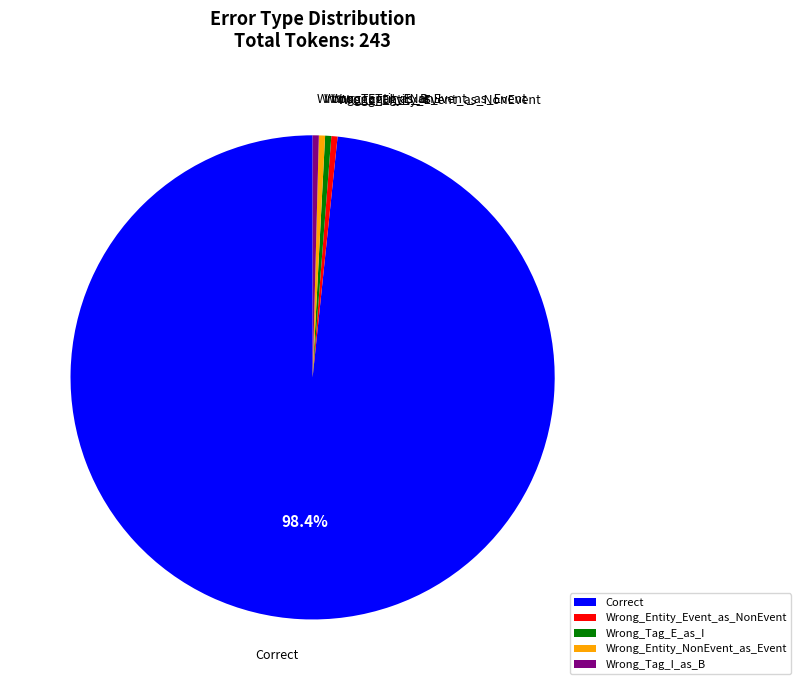

What is the majority slice?

Correct